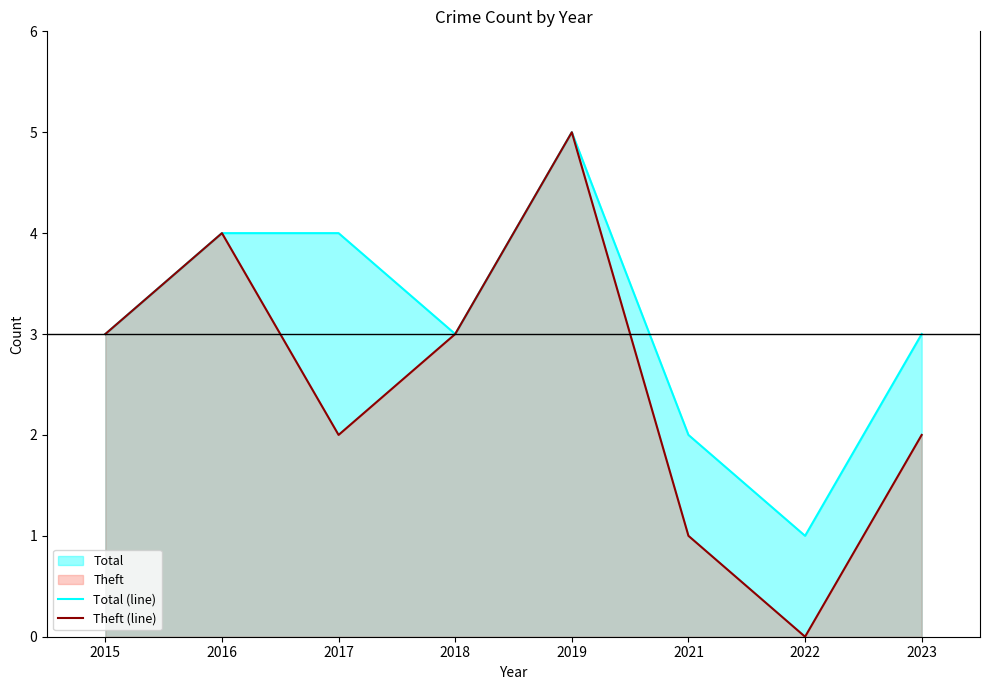

Where is the first local minimum for Total (line)?

2018